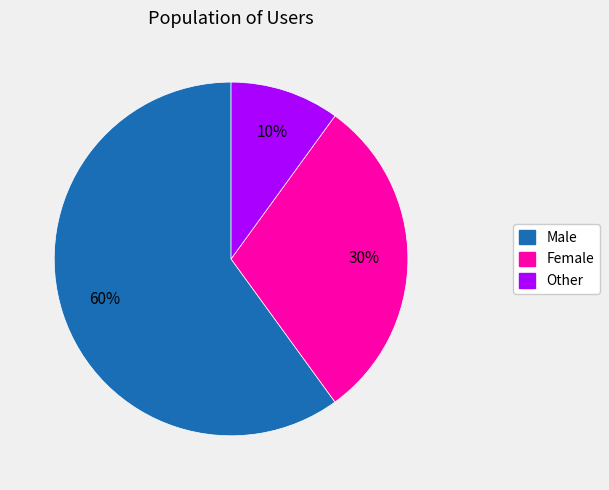

What is the ratio of the value at Female to the value at Male?

0.5